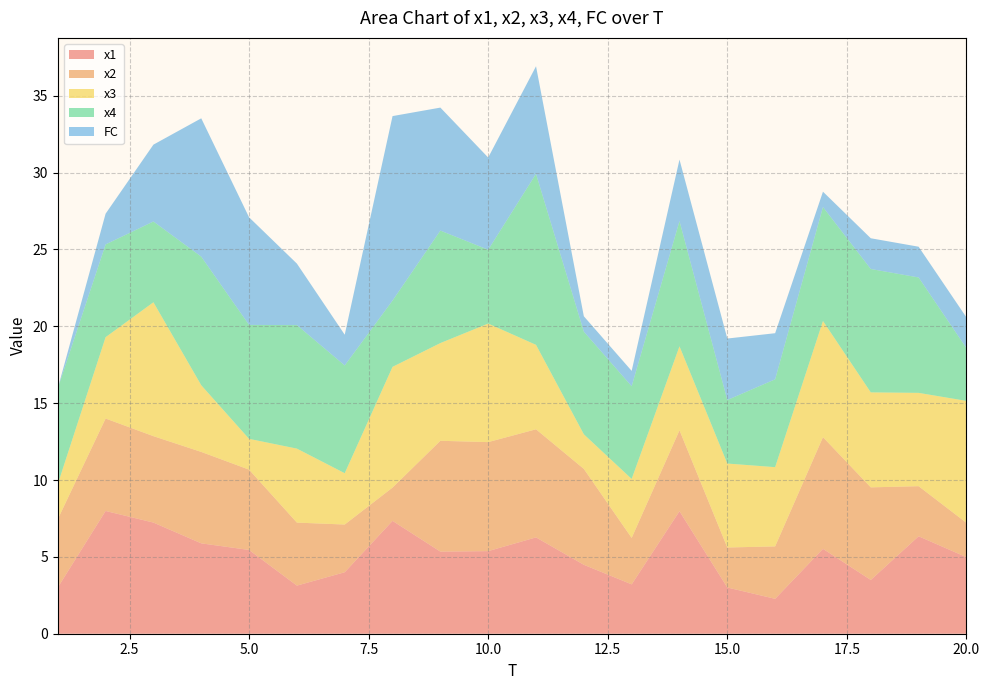

Reading left to right, transcribe all the data shown in this chart.

x1: 3.0	8.0	7.2	5.9	5.4	3.1	4.0	7.3	5.3	5.4	6.3	4.5	3.2	8.0	3.0	2.3	5.5	3.5	6.3	5.0
x2: 4.4	6.0	5.6	5.9	5.2	4.1	3.1	2.2	7.2	7.1	7.0	6.2	3.0	5.3	2.6	3.4	7.3	6.0	3.3	2.2
x3: 2.3	5.3	8.7	4.3	2.0	4.8	3.3	7.9	6.4	7.7	5.5	2.3	3.8	5.5	5.5	5.2	7.6	6.2	6.1	7.9
x4: 6.2	6.0	5.3	8.4	7.4	8.0	7.0	4.3	7.3	4.8	11.1	6.7	6.0	8.1	4.1	5.7	7.4	8.0	7.5	3.4
FC: 0.0	2.0	5.0	9.0	7.0	4.0	2.0	12.0	8.0	6.0	7.0	1.0	1.0	4.0	4.0	3.0	1.0	2.0	2.0	2.0